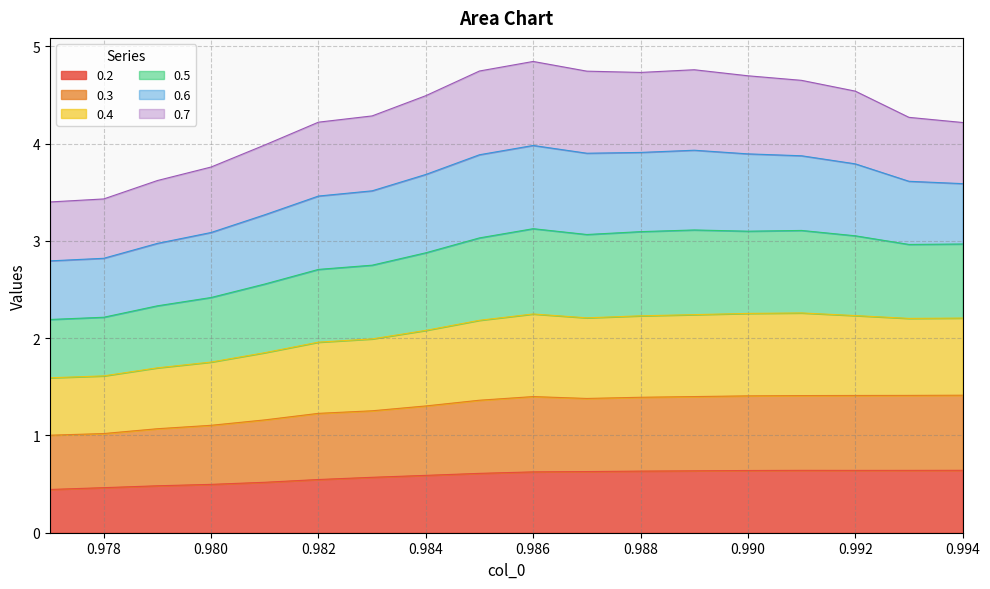

What is the total value across all series at 0.980?

3.8